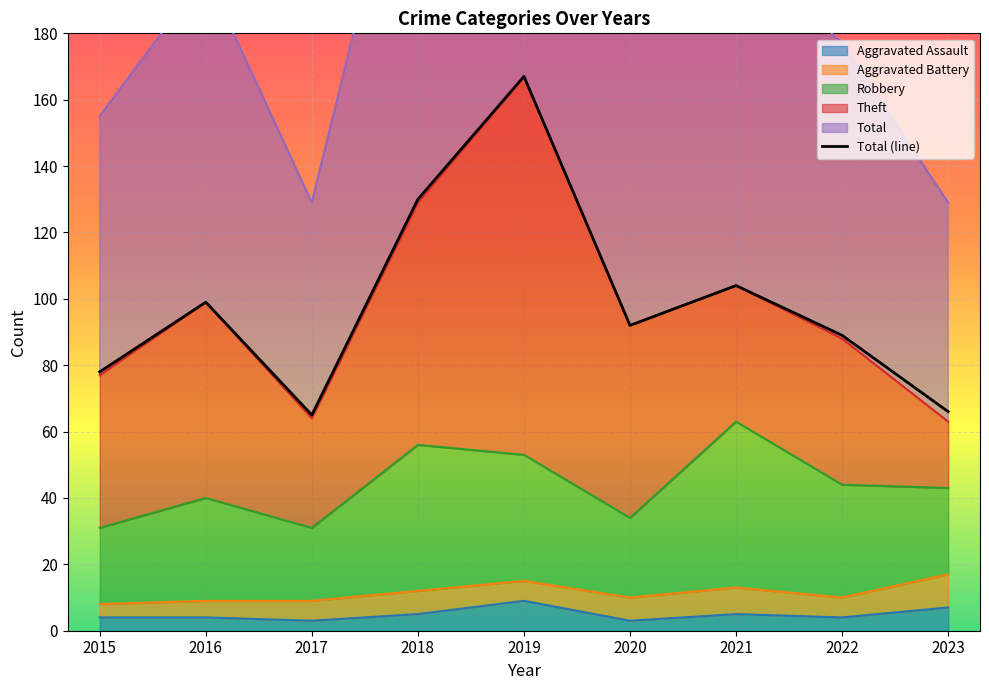

Between 2016 and 2020, which is larger?

2016